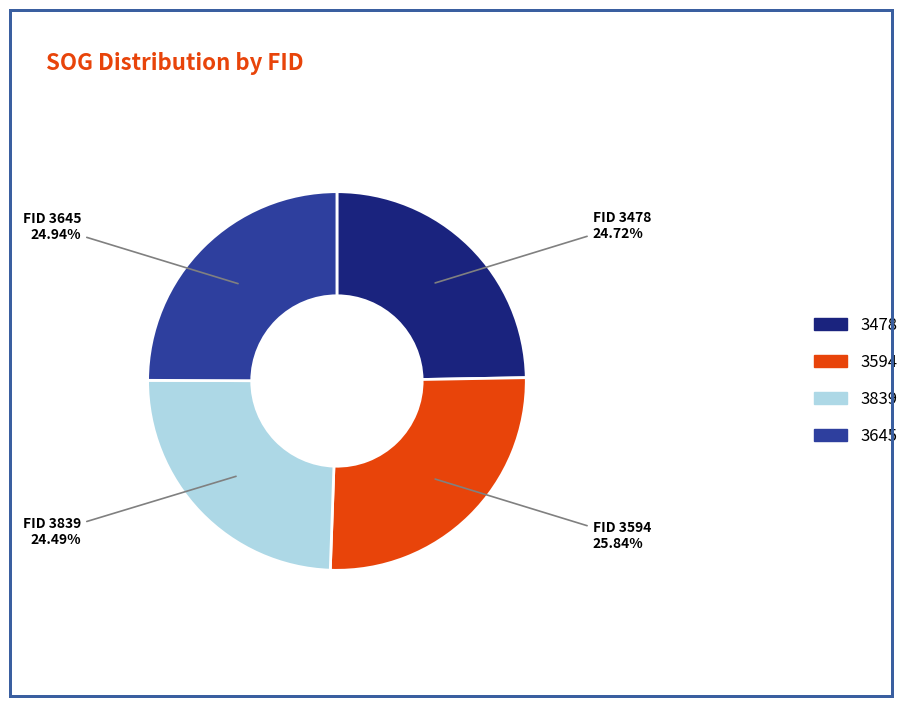

Is there a majority slice in this chart?

No